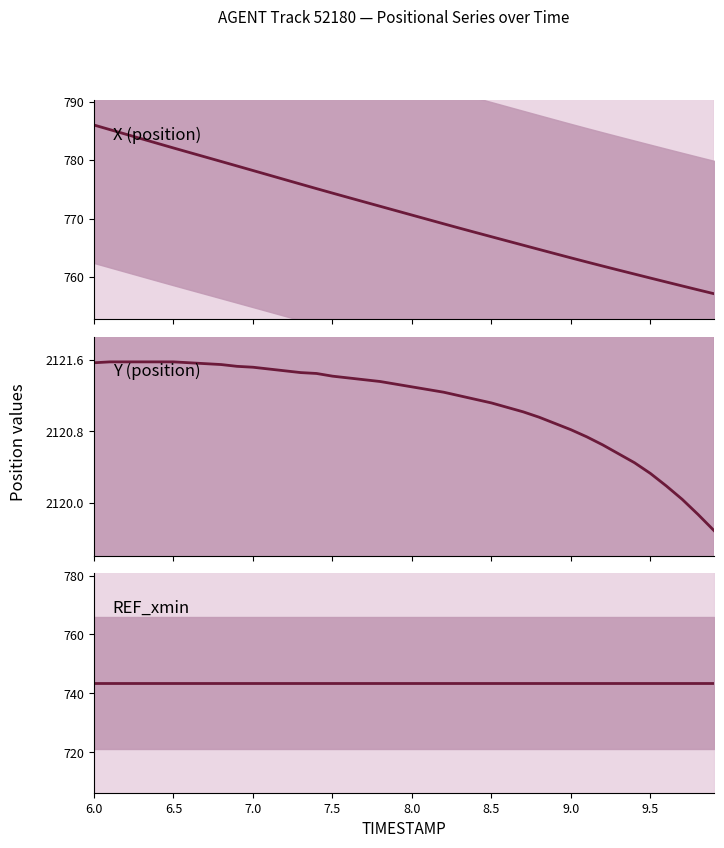

How many values in the Y (position) series are below 2121?

12